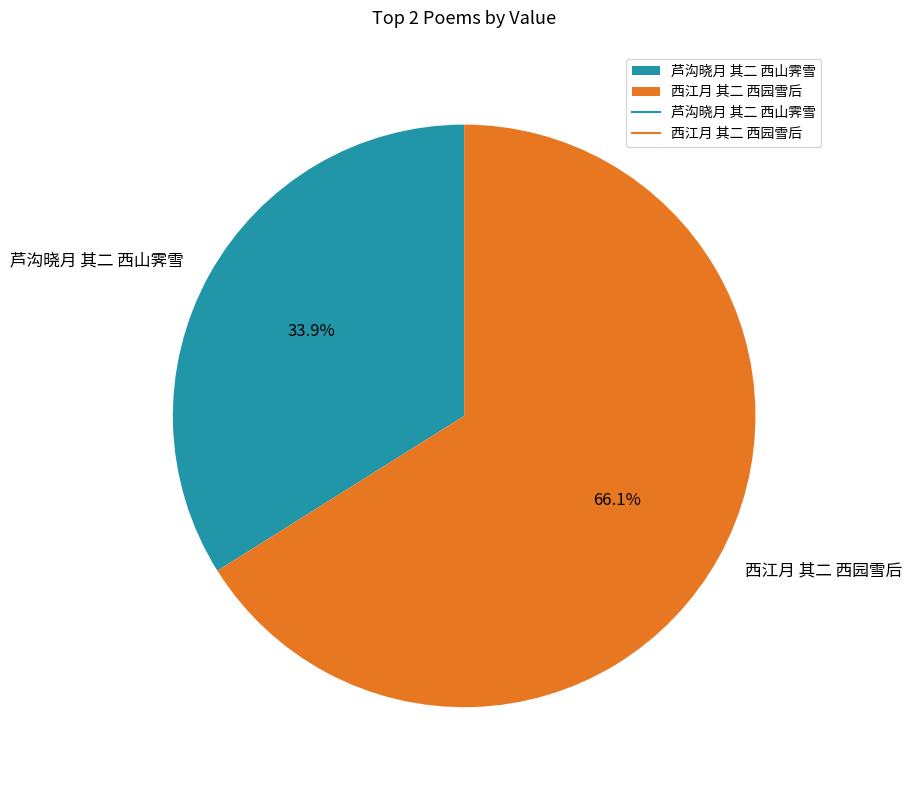

Which category has the biggest portion of the pie?

西江月 其二 西园雪后